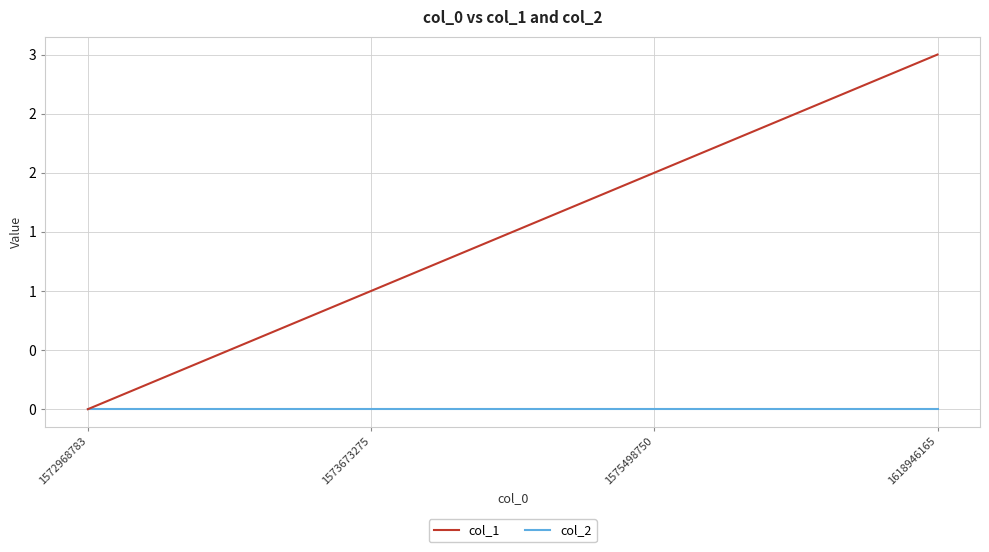

Which series has the largest total across all categories?

col_1